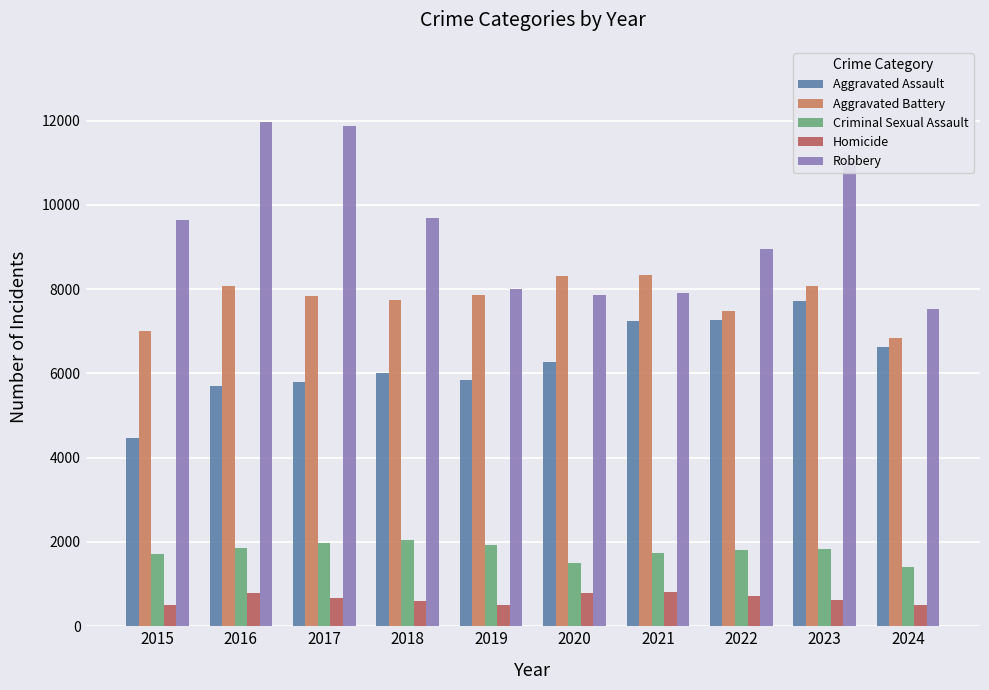

At which category is the sum across all series the highest?

2023